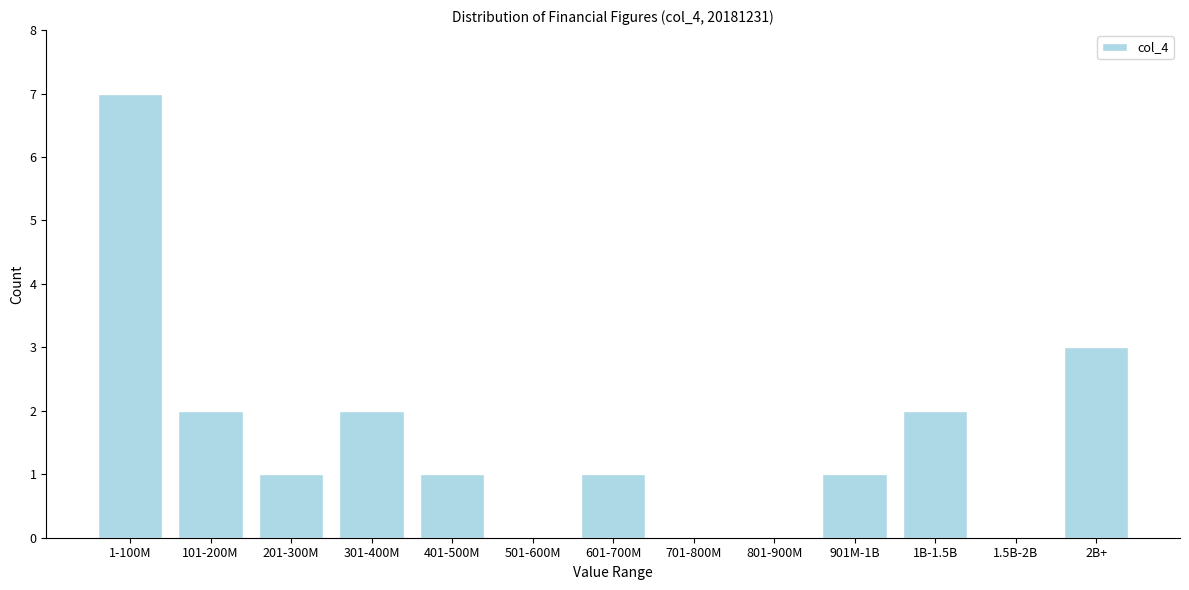

Reading left to right, extract all data points from this chart.

1-100M=7	101-200M=2	201-300M=1	301-400M=2	401-500M=1	501-600M=0	601-700M=1	701-800M=0	801-900M=0	901M-1B=1	1B-1.5B=2	1.5B-2B=0	2B+=3